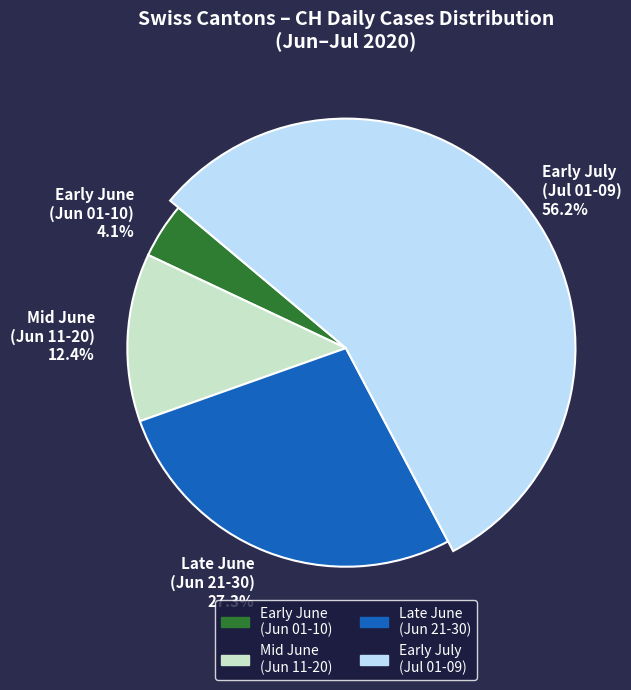

True or false: 2020-06-19 accounts for 11% of the total.

False